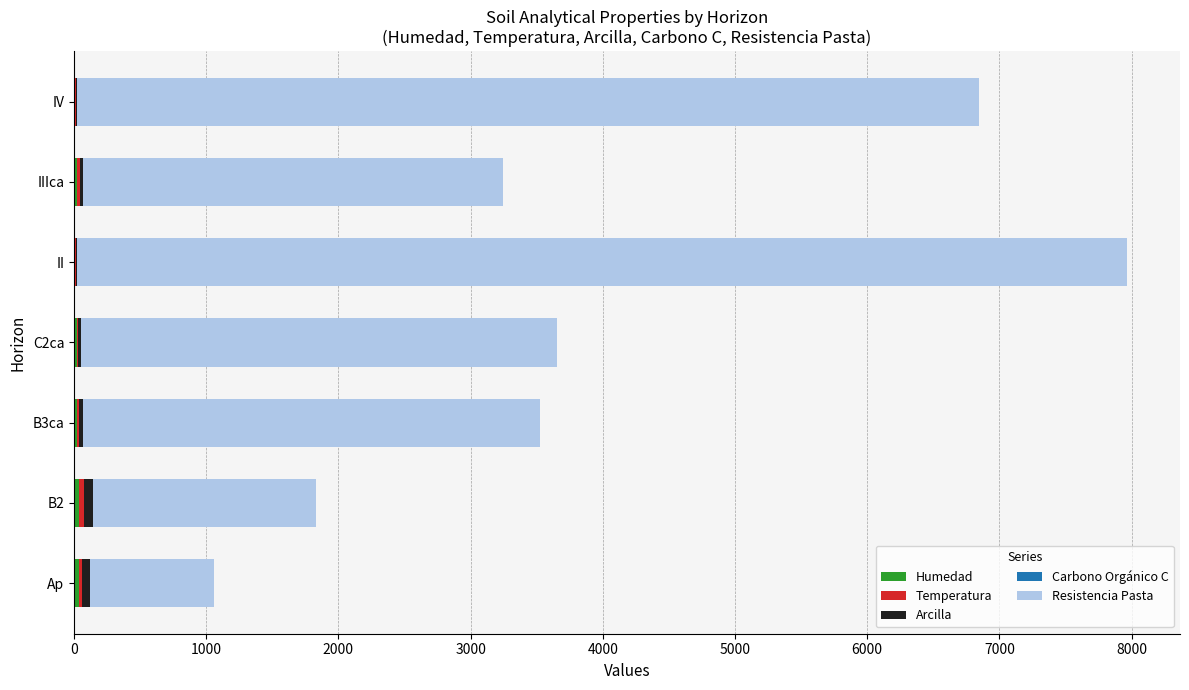

At which category is the sum across all series the highest?

II